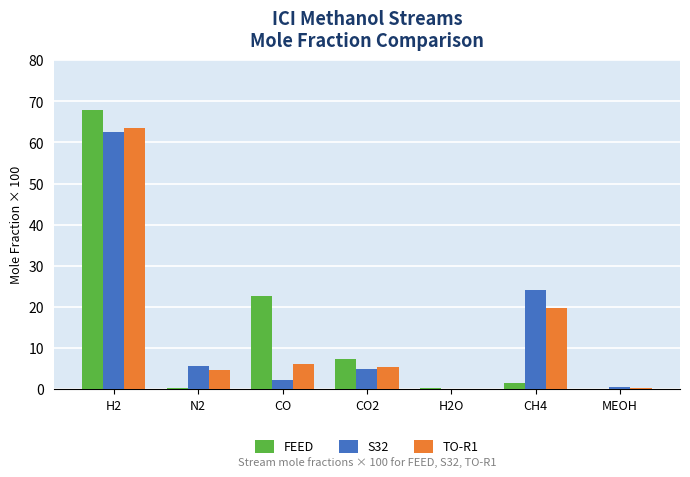

What is the sum of all S32 values?

100.0